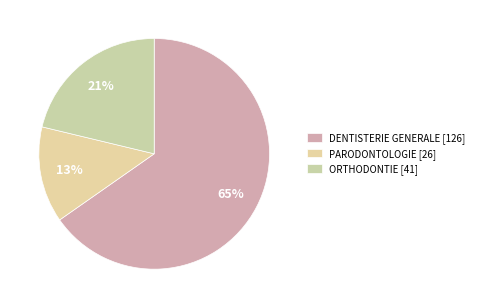

True or false: PARODONTOLOGIE accounts for 13% of the total.

True